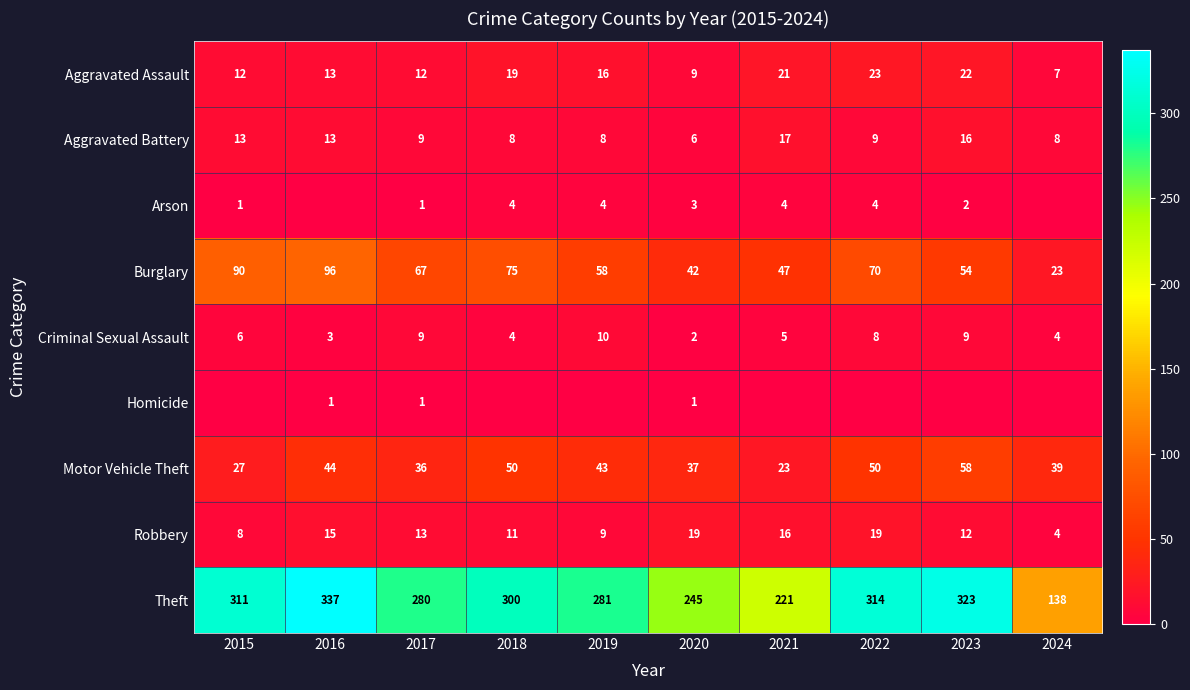

What is the total value across all series at 2021?

354